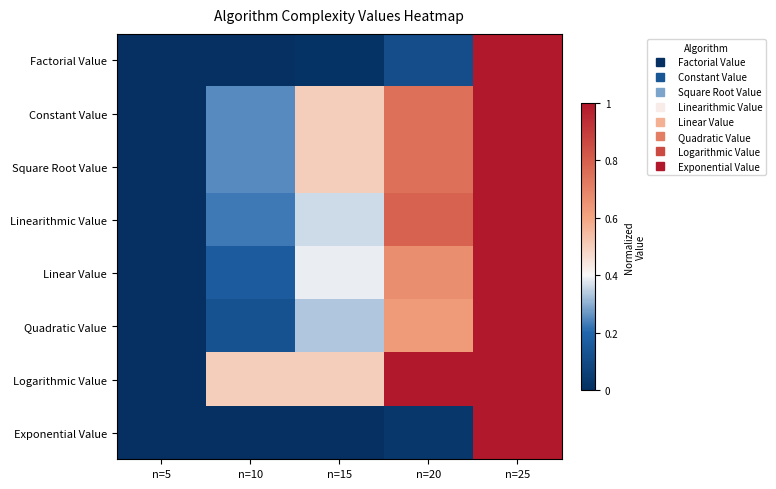

At how many categories does at least one series exceed 0?

4